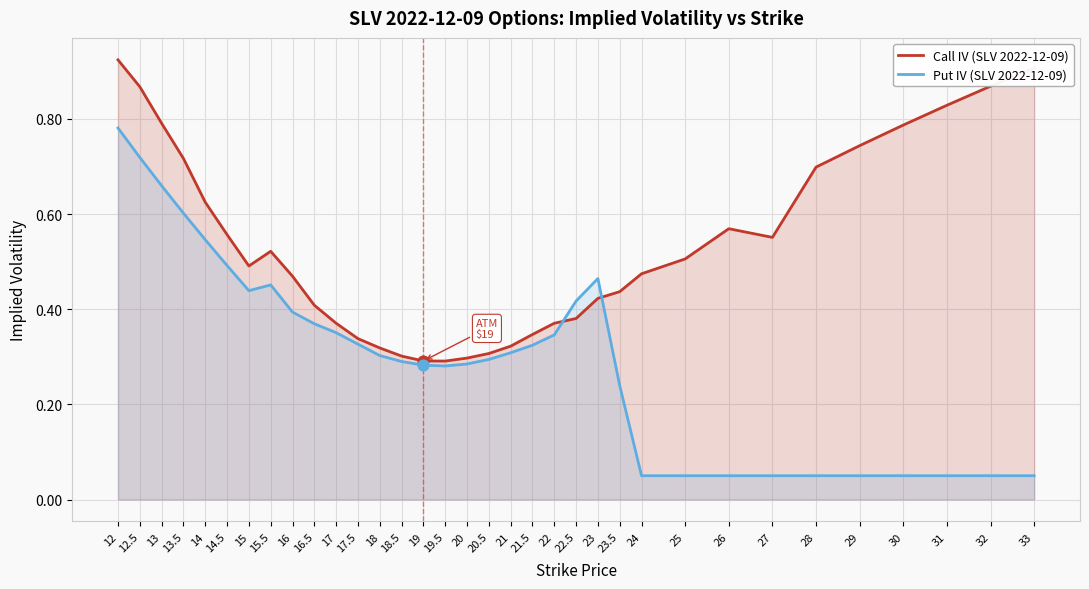

At how many categories does at least one series exceed 0?

34